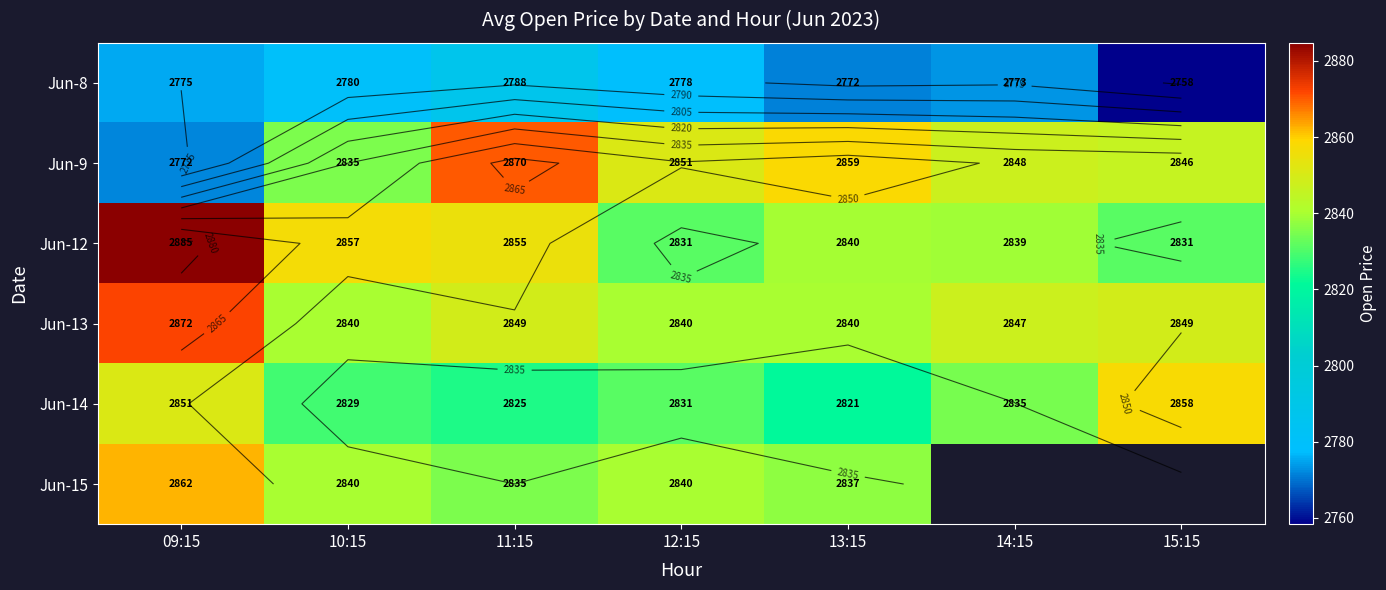

Is the value of Jun-12 at 13:15 greater than the value of Jun-14 at 10:15?

Yes